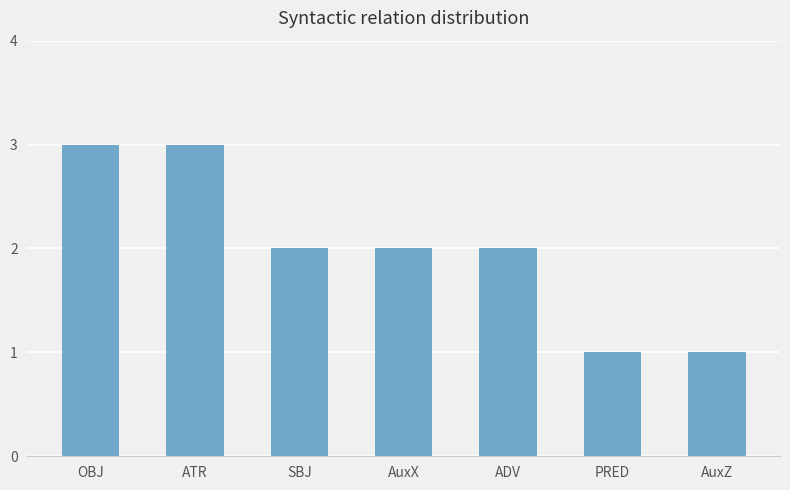

What is the change in value from ADV to PRED?

-1